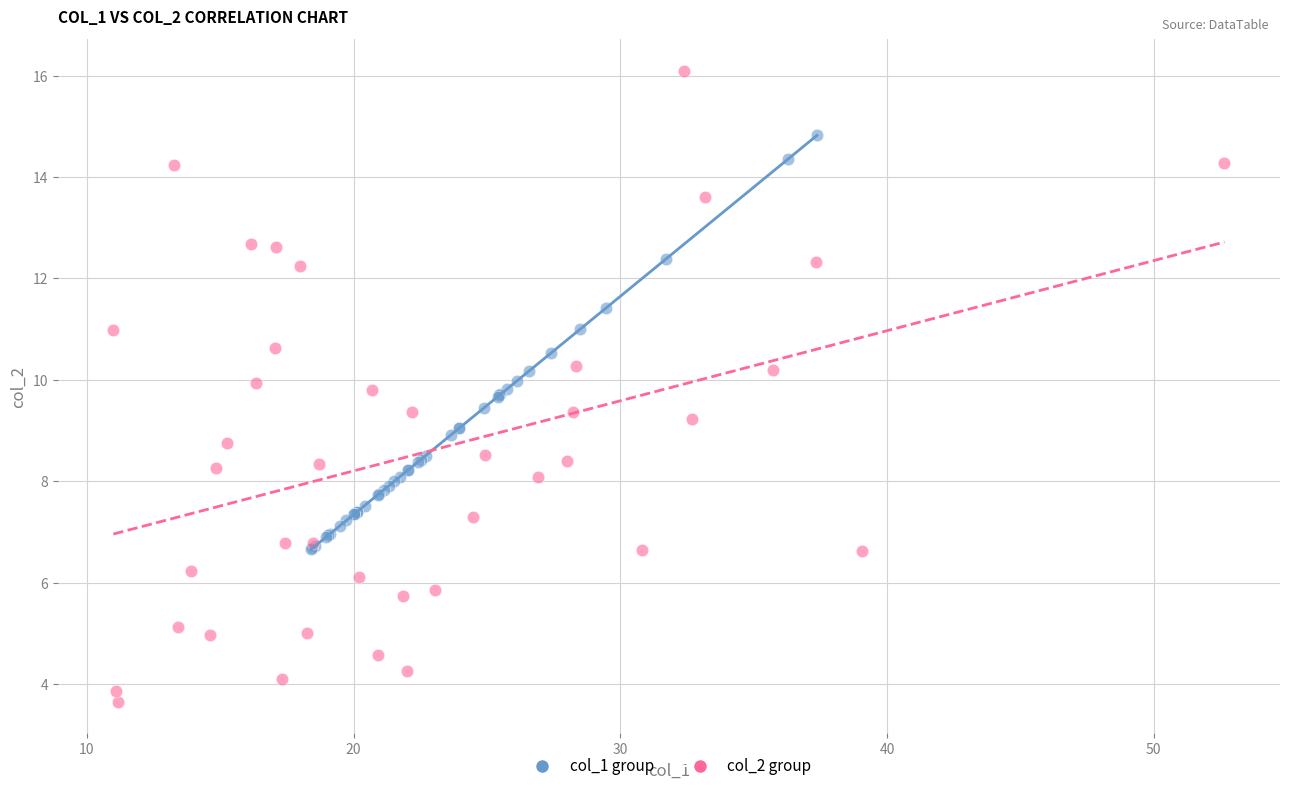

Which series has the widest spread of Y values?

col_2 group